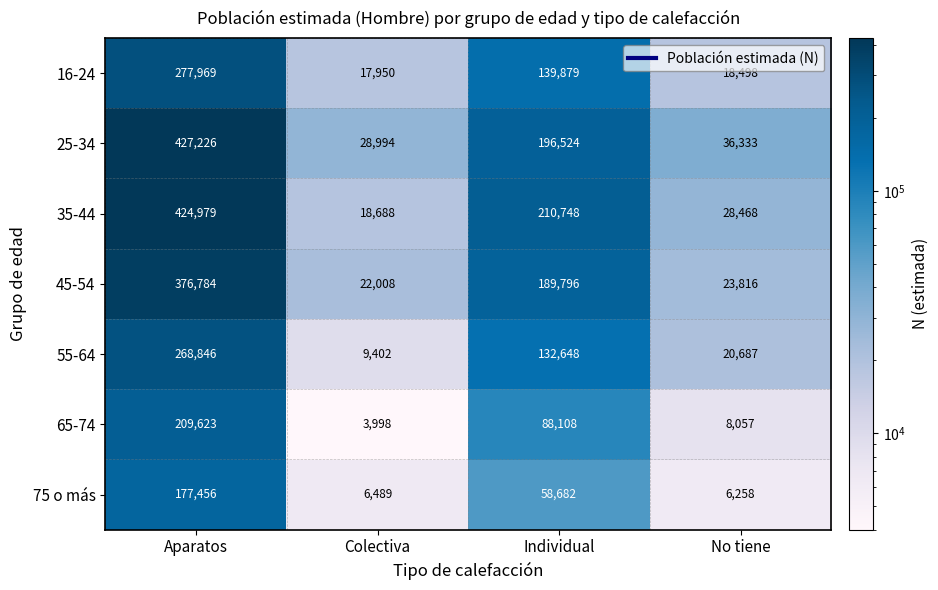

Rank the series at Colectiva from highest to lowest value.

25-34, 45-54, 35-44, 16-24, 55-64, 75 o más, 65-74